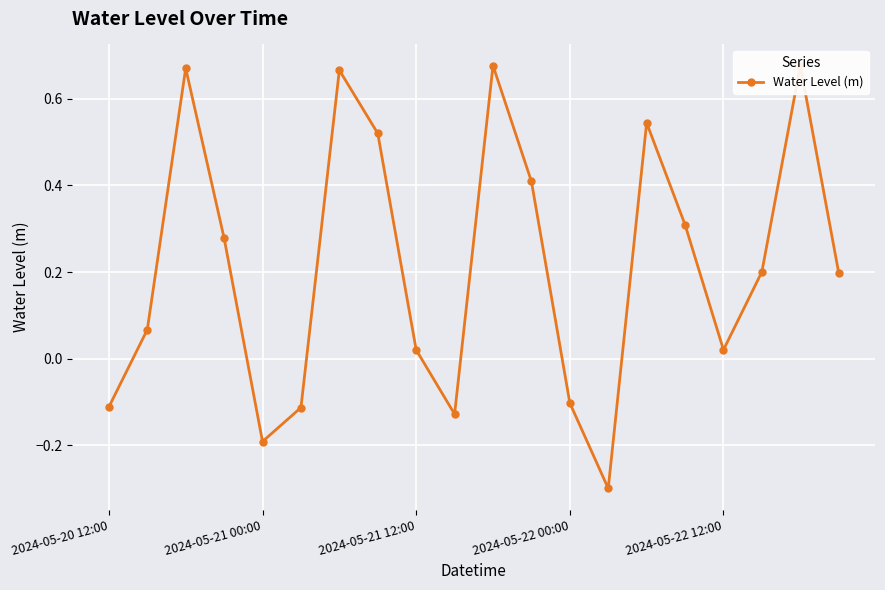

What is the sum of all values?

4.3